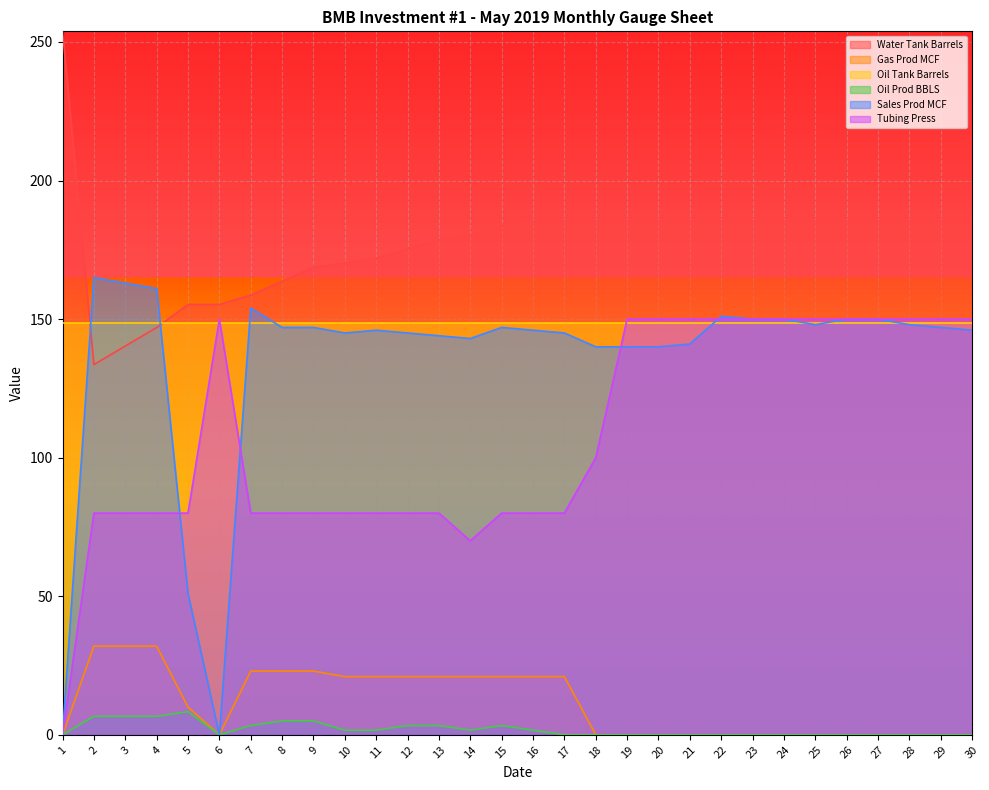

In Tubing Press, how many points are higher than both neighbors (excluding endpoints)?

1